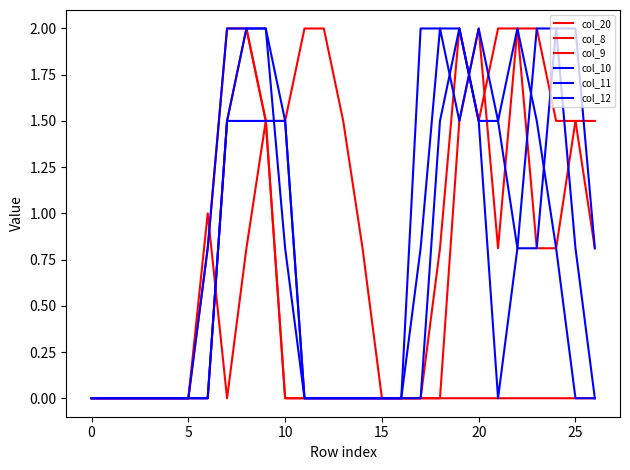

Does the chart display data point markers on the line(s)?

No